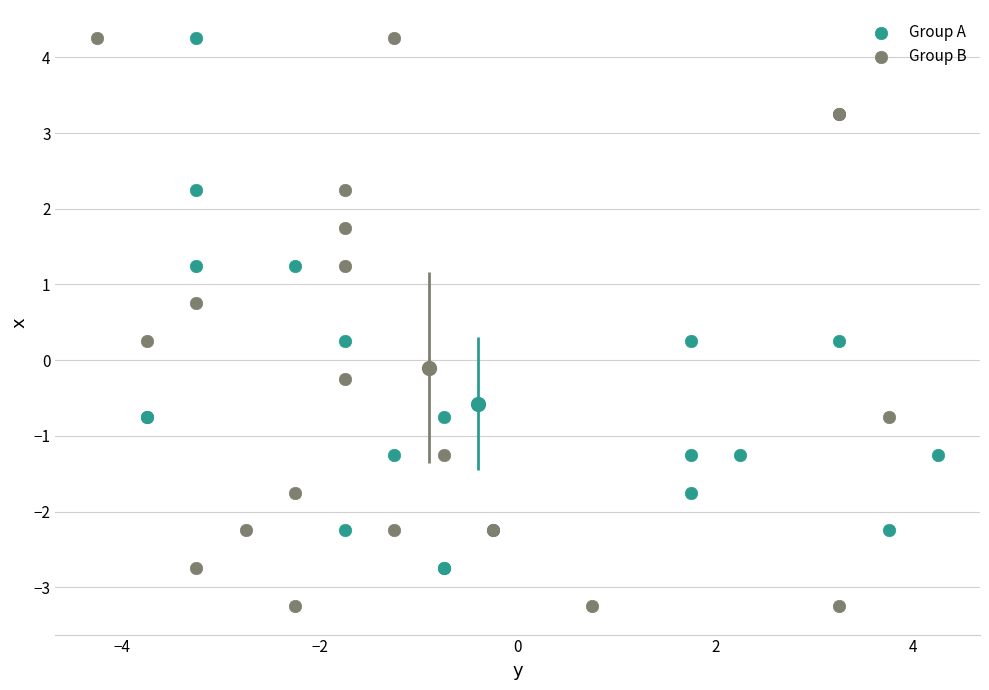

What are all the series names shown in the legend?

Group A, Group B